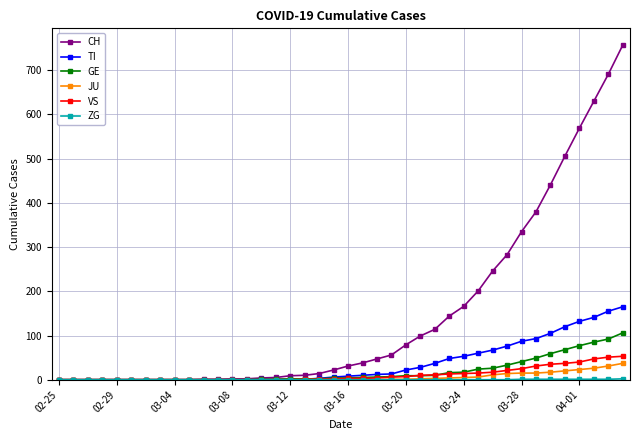

Which series has the widest spread of values?

CH